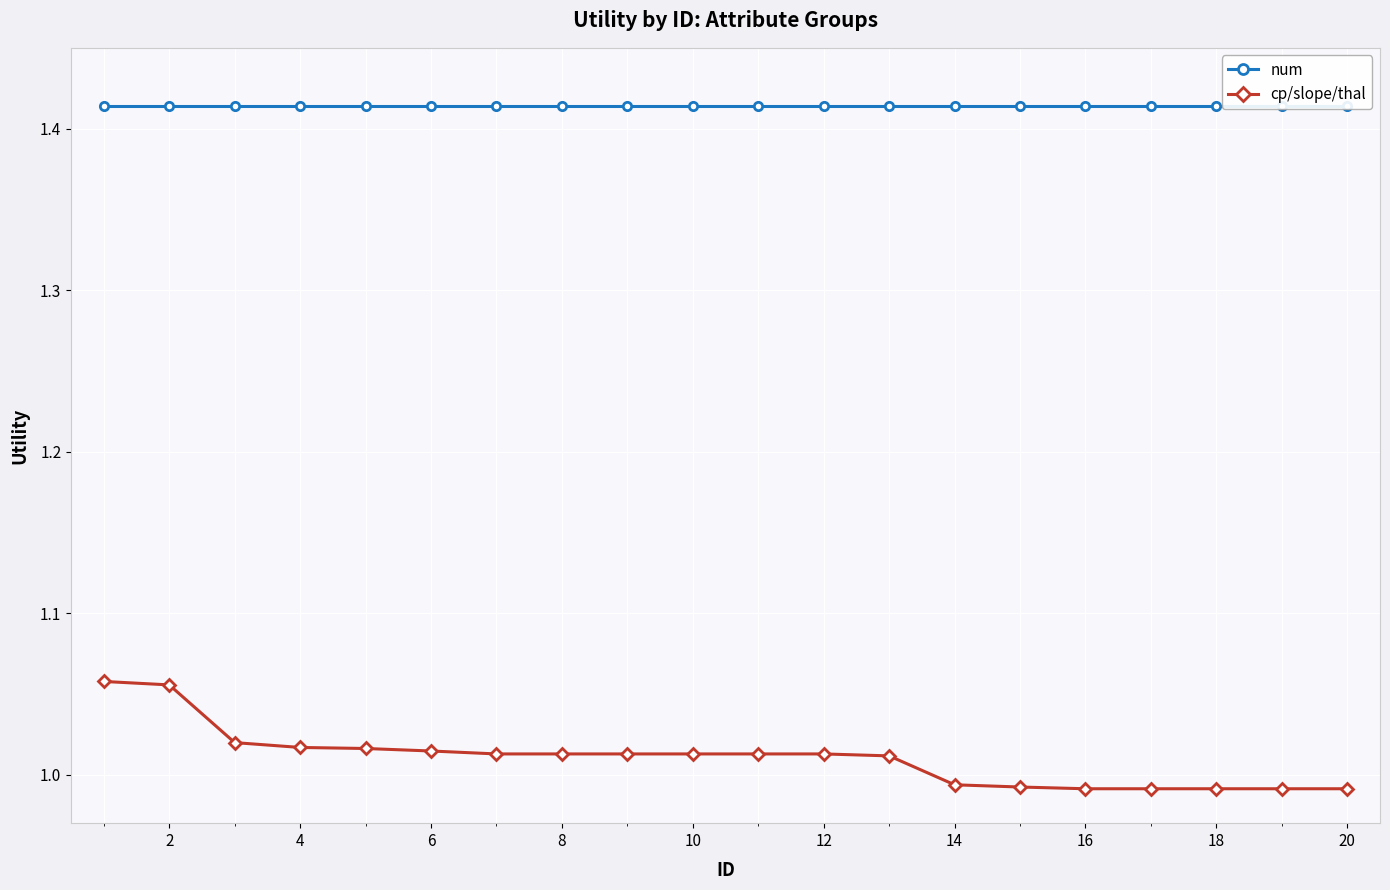

True or false: cp/slope/thal and num intersect in this chart.

False